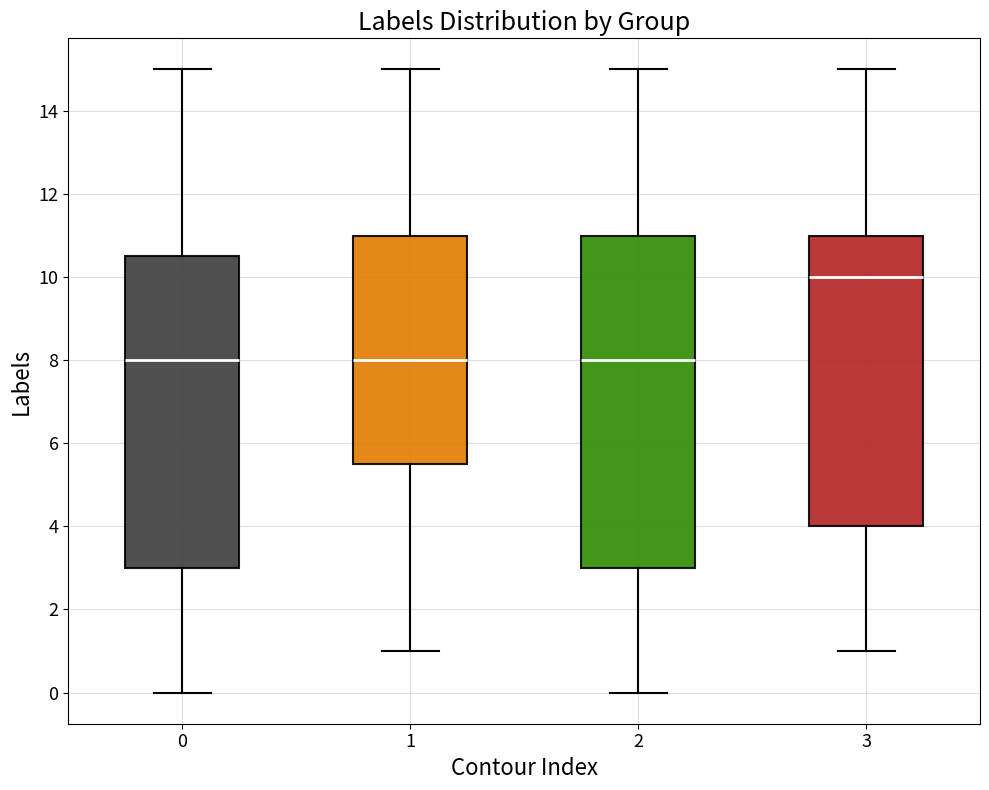

Reading left to right, transcribe this box plot: for each box, give where its median line is, the range the box spans, and where its two whiskers end, as read against the y-axis. The values are not printed on the chart, so give them approximately, as read against the axis.

0: median 8.0, box 3.0 to 10.6, whiskers 0.0 to 15.0
1: median 8.0, box 5.6 to 11.0, whiskers 1.0 to 15.0
2: median 8.0, box 3.0 to 11.0, whiskers 0.0 to 15.0
3: median 10.0, box 4.0 to 11.0, whiskers 1.0 to 15.0